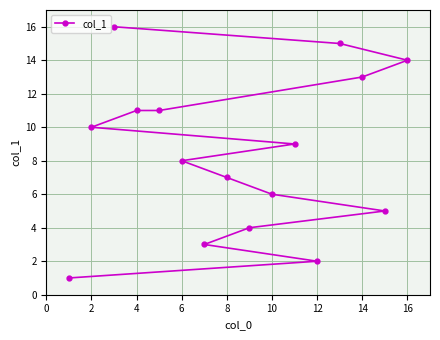

Reading left to right, what are all the values shown in this chart?

1	10	16	11	11	8	3	7	4	6	9	2	15	13	5	14